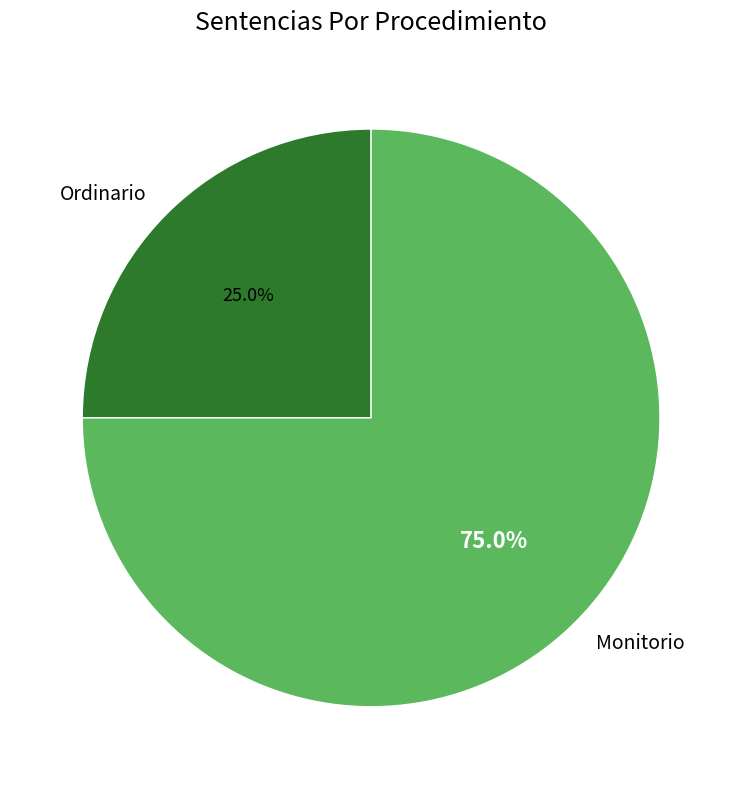

Which category has the biggest portion of the pie?

Monitorio